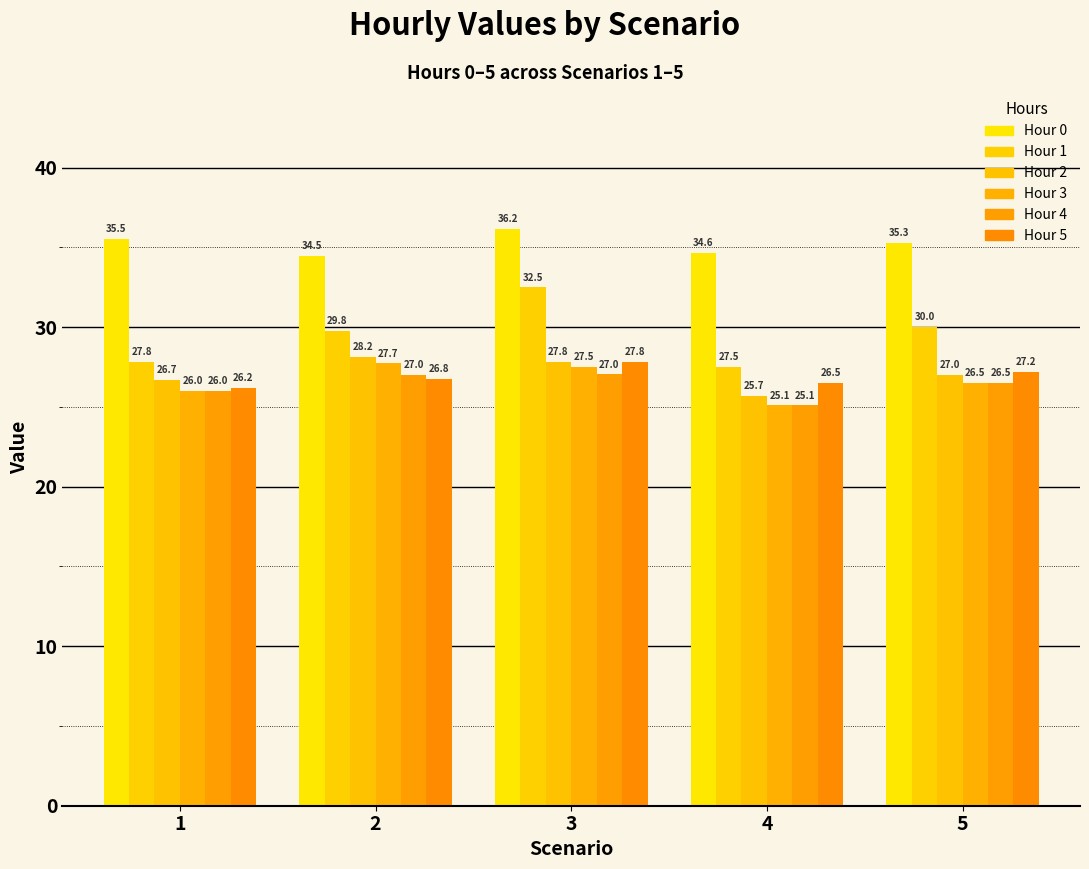

What are all the series names shown in the legend?

Hour 0, Hour 1, Hour 2, Hour 3, Hour 4, Hour 5